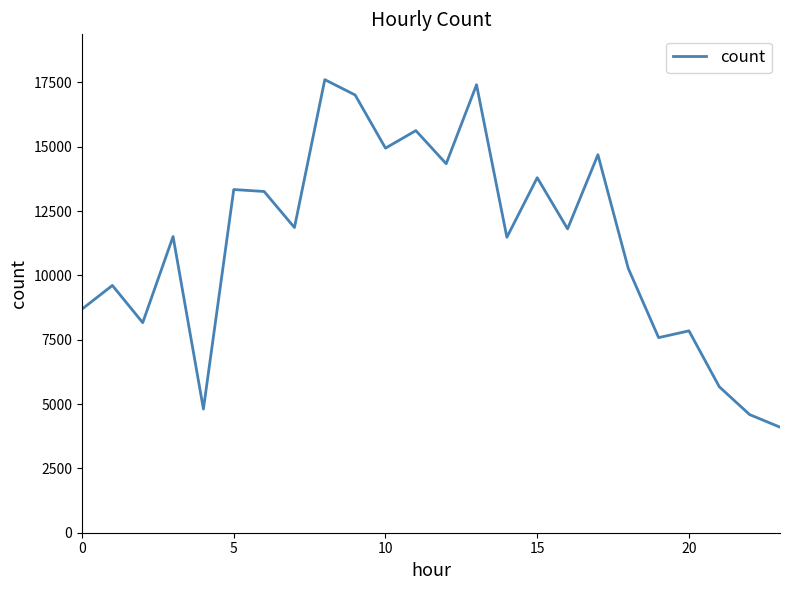

What is the smallest value displayed?

4103